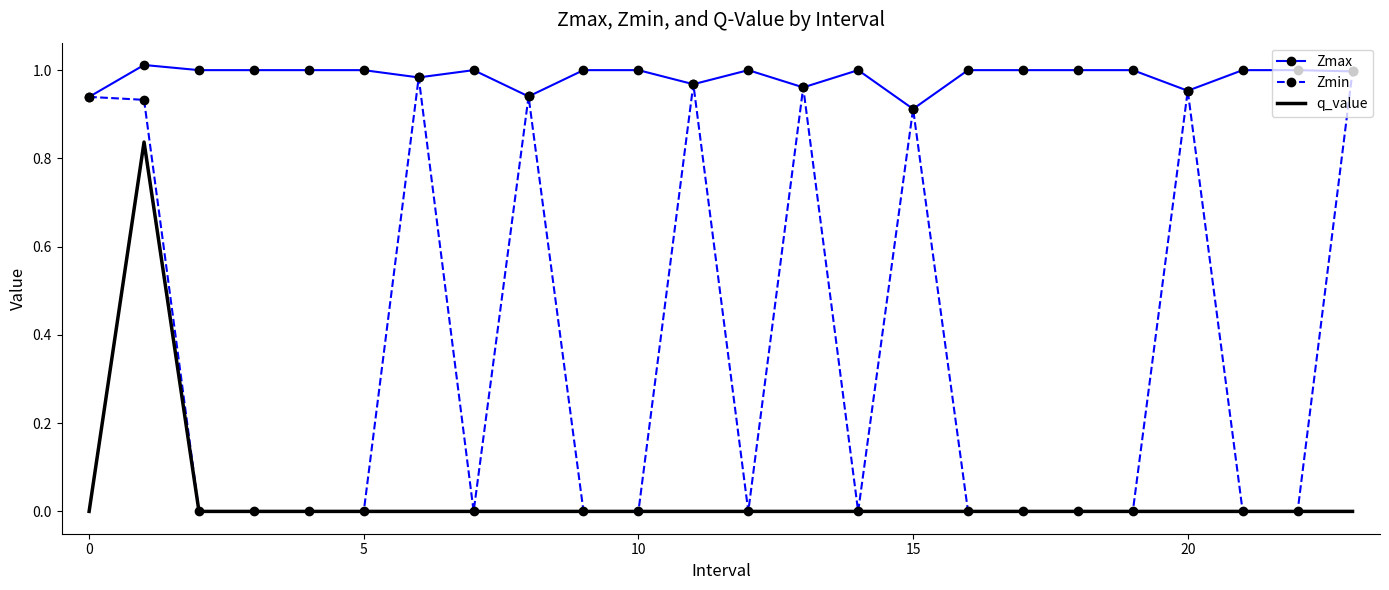

Which series has the widest spread of values?

Zmin